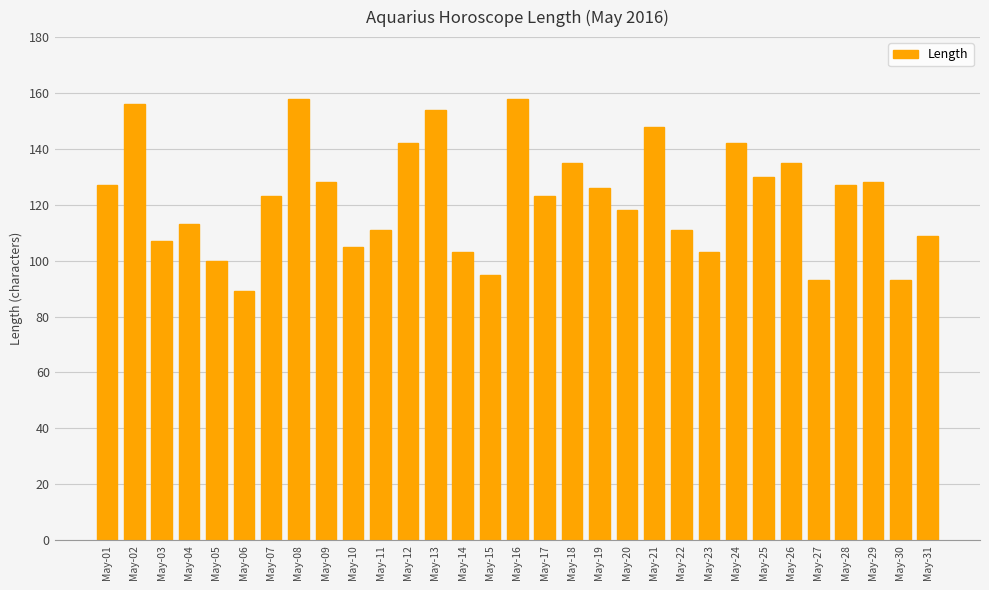

Is it true that the value at May-14 is 39?

False